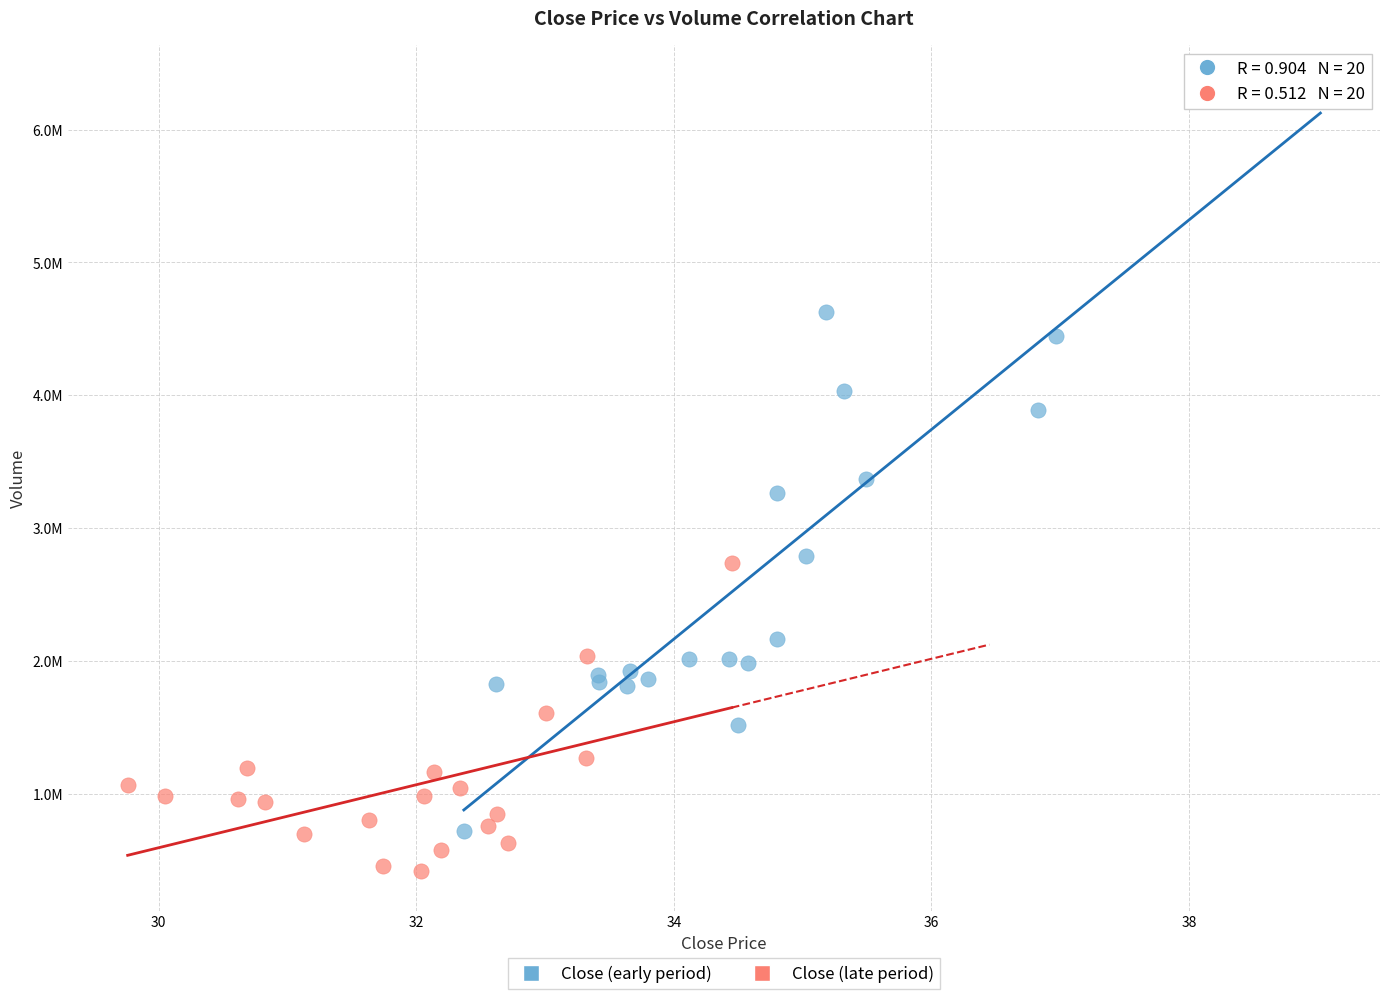

Which series reaches the maximum Y coordinate?

Close (early period)